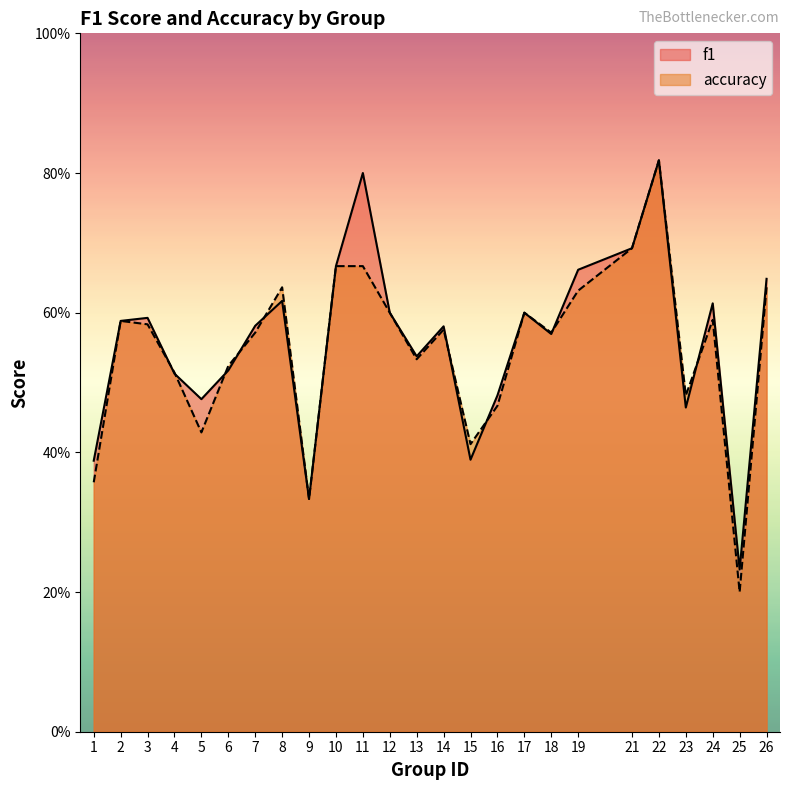

What is the greatest value displayed?

0.8